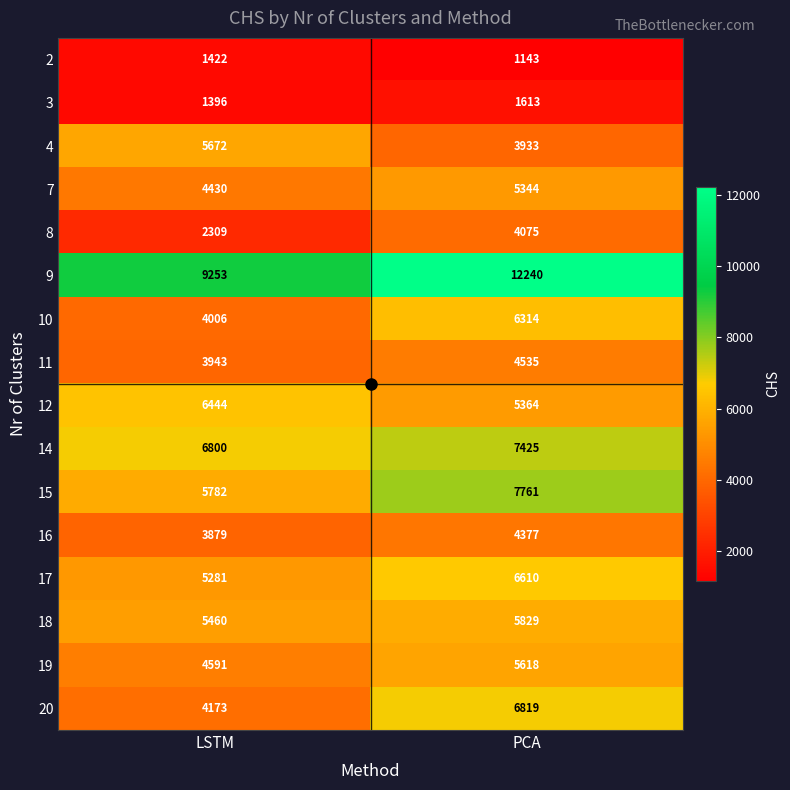

Which category has the highest value across all series?

PCA